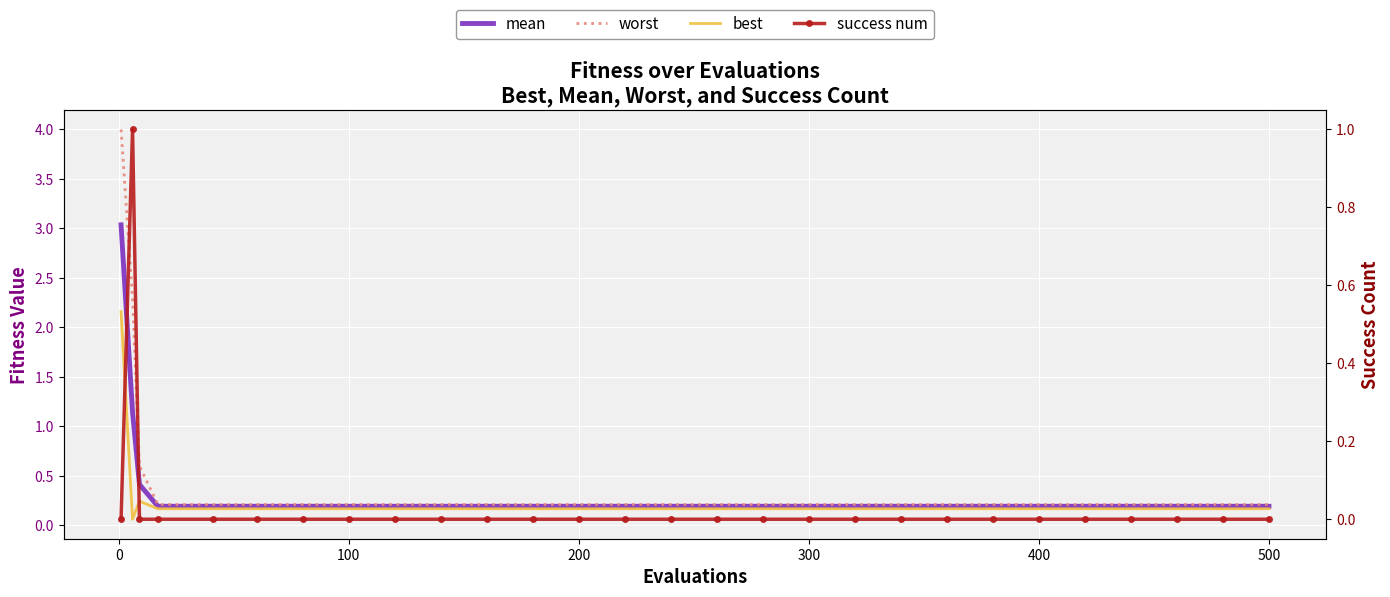

Is it true that mean equals 0.1 at 200?

False